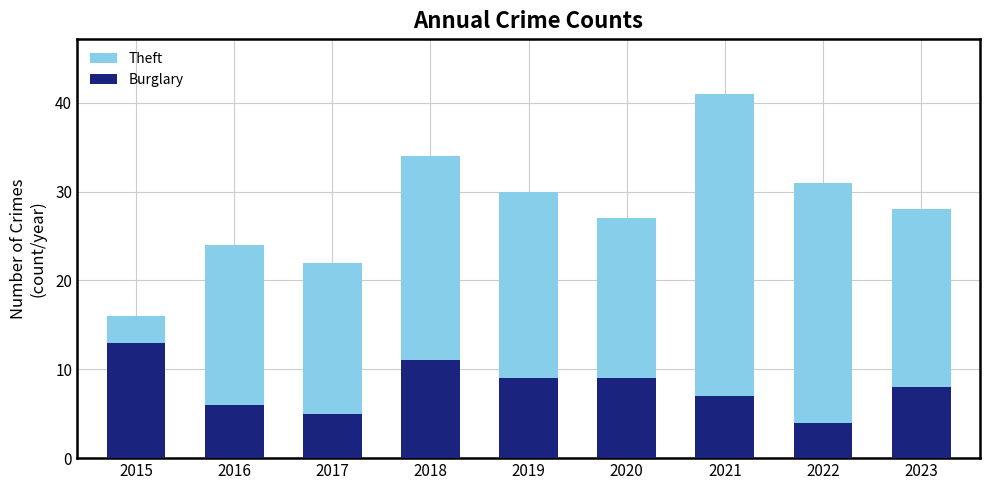

Which has a higher value, 2022 or 2015?

2022